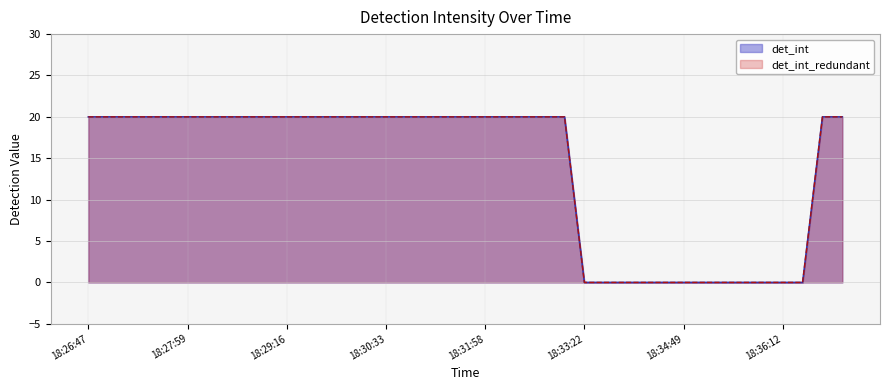

Is it true that det_int equals 20 at 18:33:04?

True